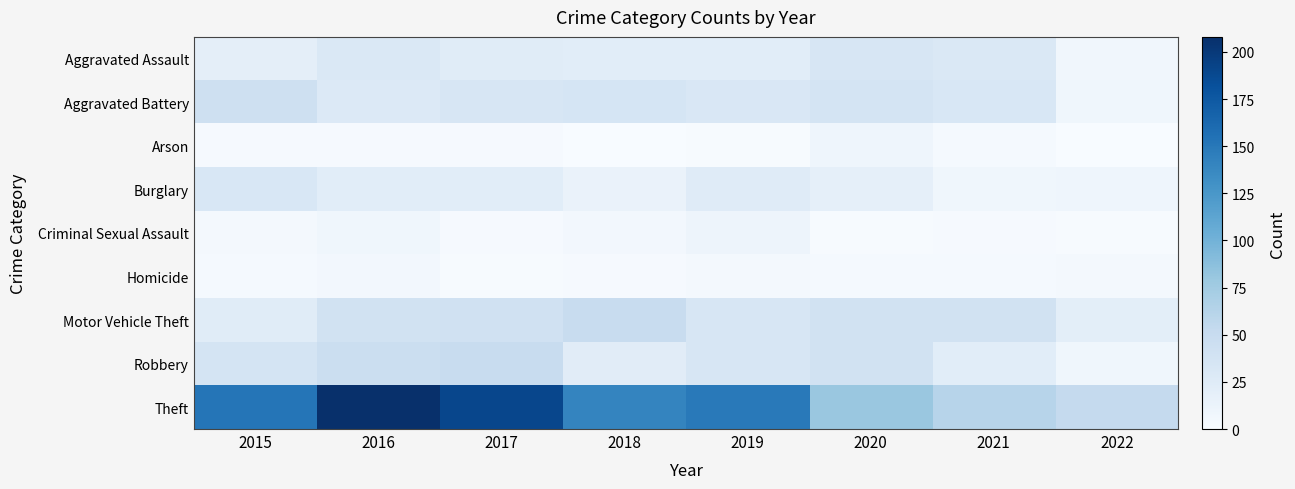

Count the number of categories in the chart.

8